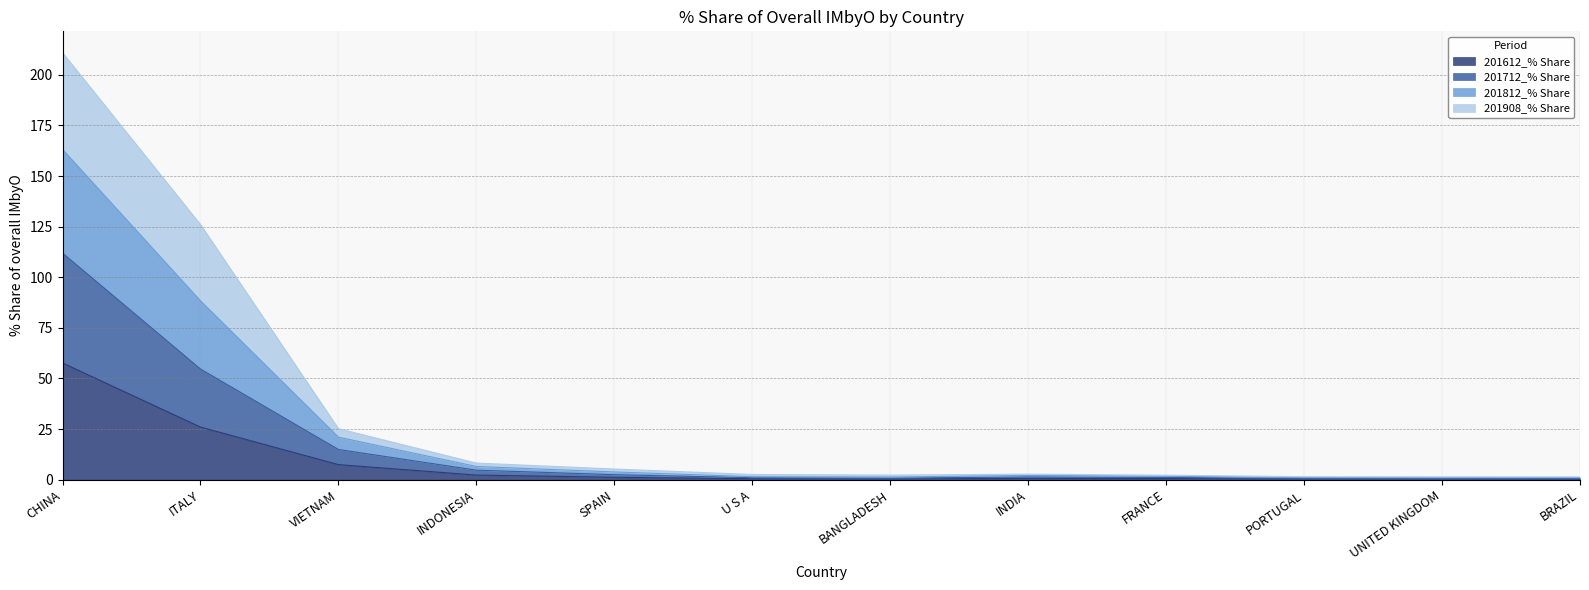

At which category is the sum across all series the highest?

CHINA